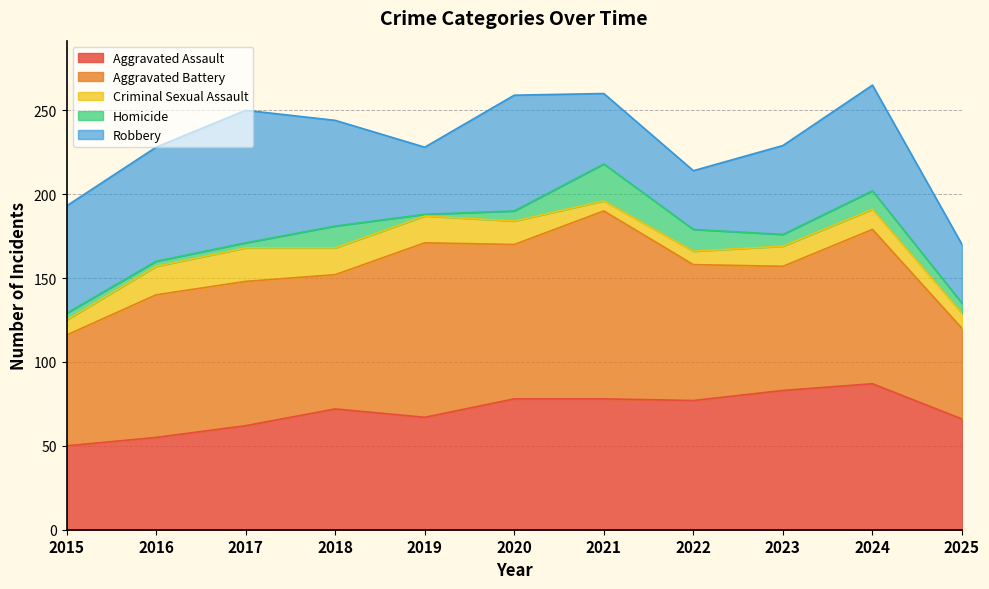

What is the value of the Robbery point at the 3rd from the left?

79